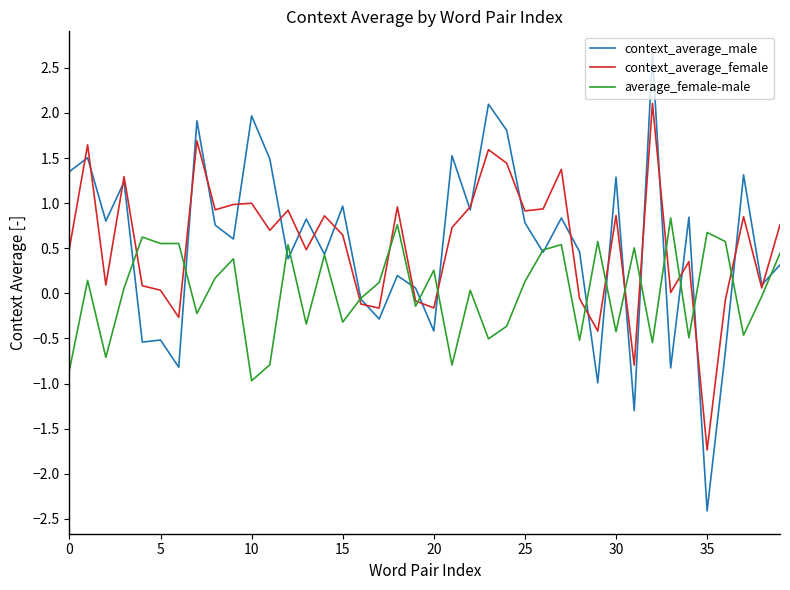

What are all the series names shown in the legend?

context_average_male, context_average_female, average_female-male